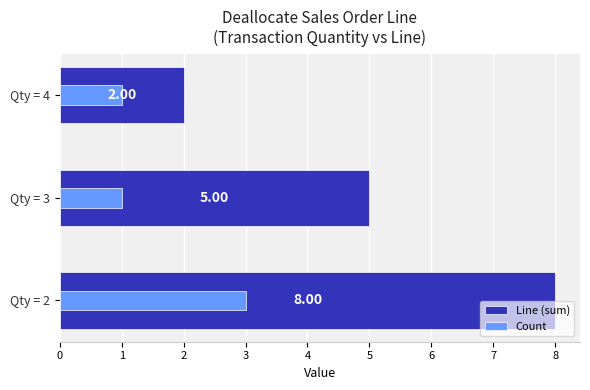

What is the difference between the maximum and minimum values in the Line (sum) series?

6